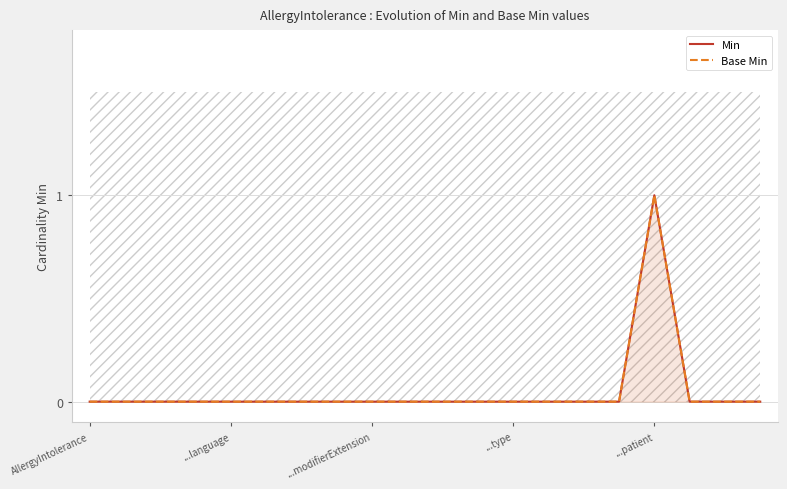

Which series changed the most between ...patient and 7?

Min